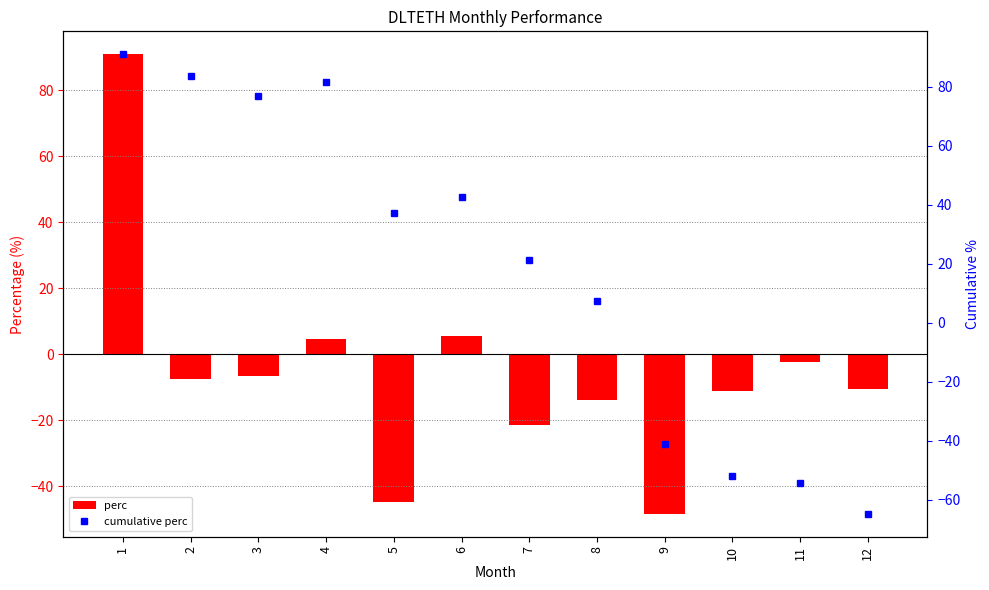

What is the value of the perc bar at the 6th from the left?

5.6